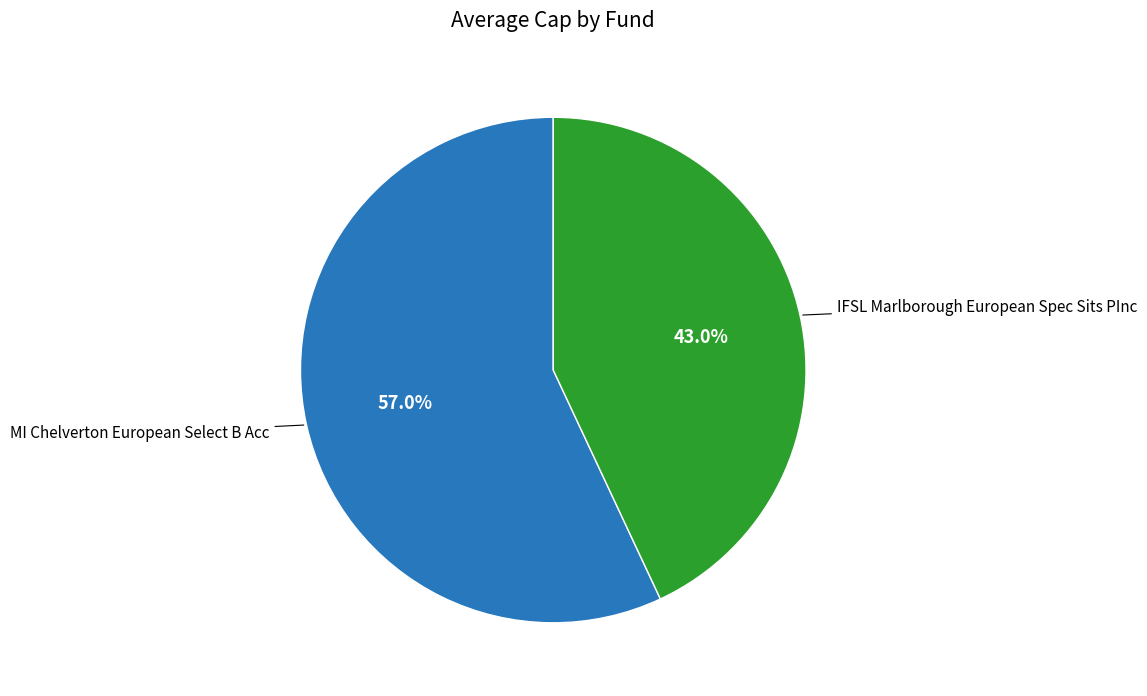

Count the number of slices in the pie.

2